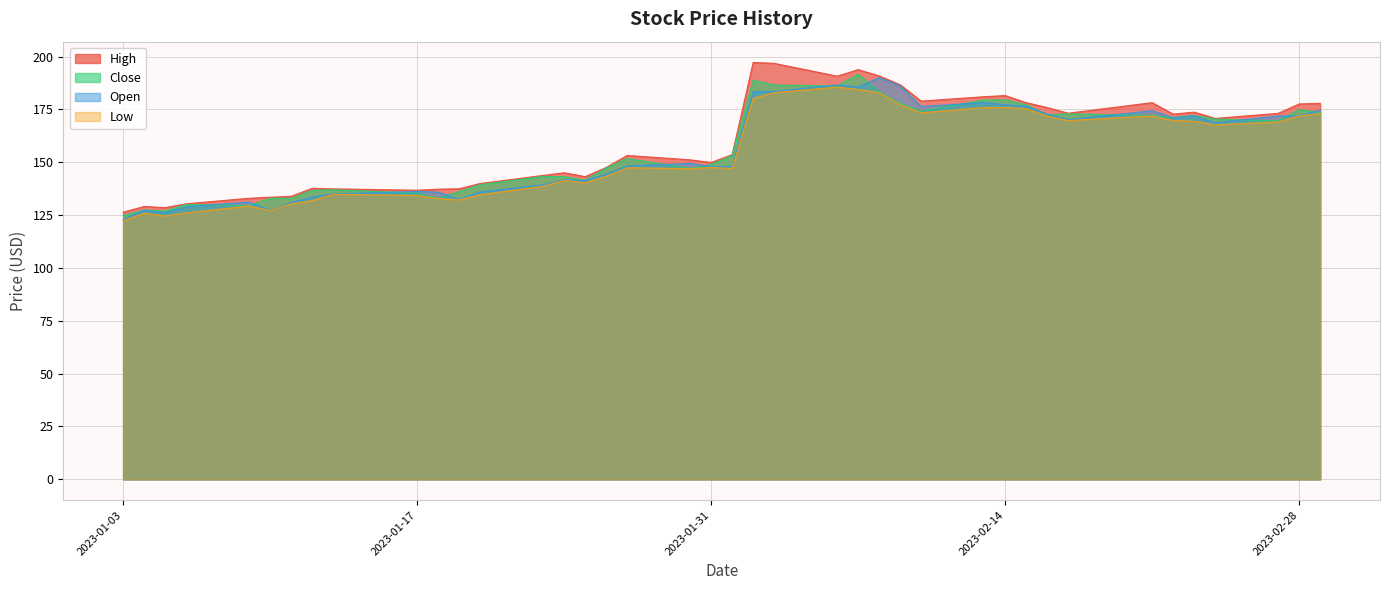

What is the greatest value displayed?

197.2